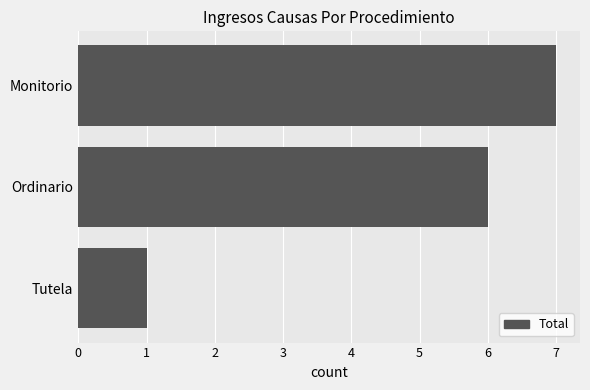

Is it true that the value at Ordinario is 2?

False